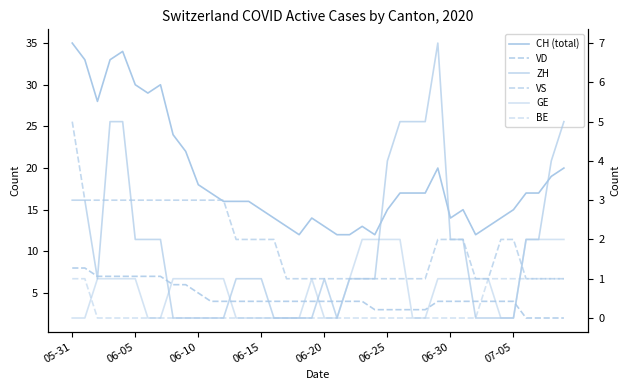

What is the total value across all series at 8?

34